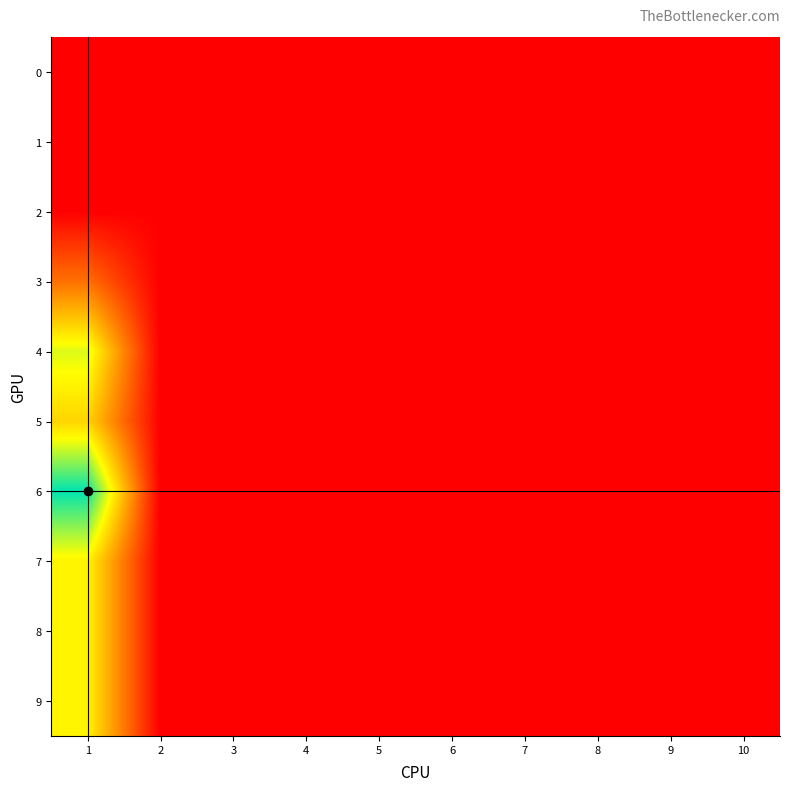

How many series are shown in this chart?

10